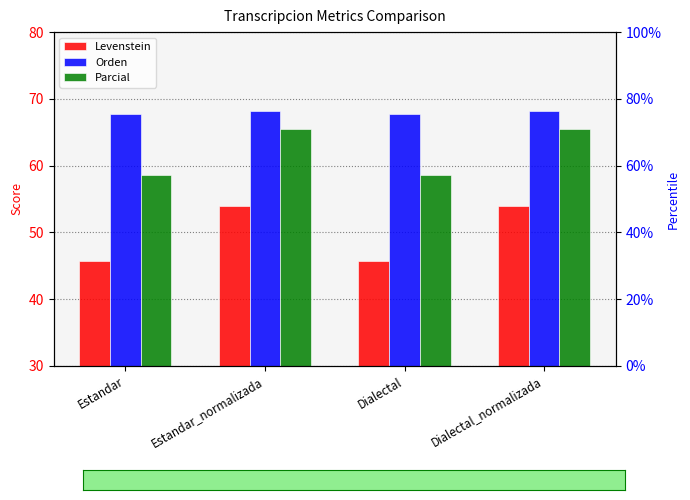

Which has a higher value, Dialectal_normalizada or Estandar_normalizada?

Dialectal_normalizada